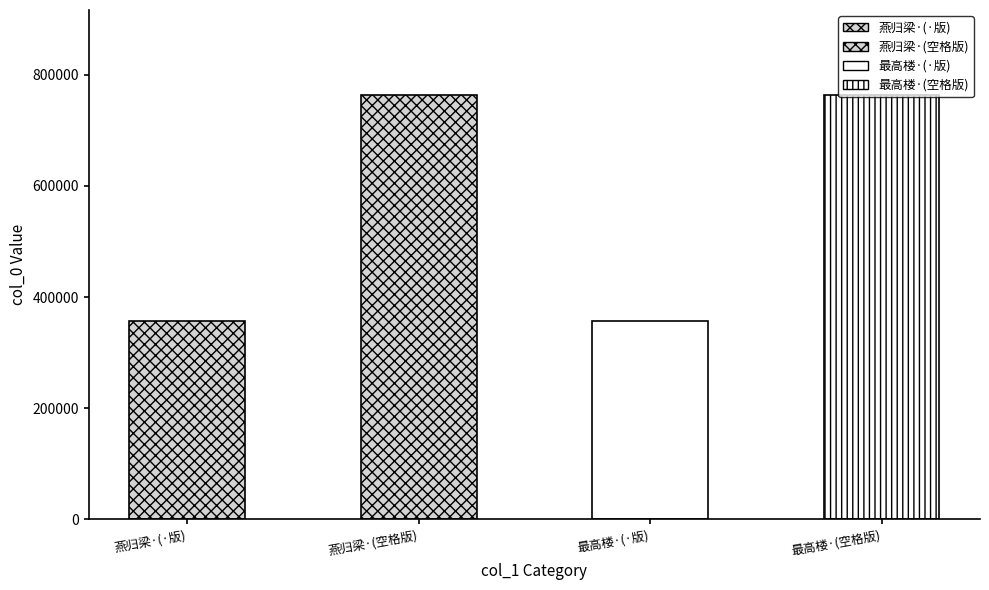

Count the number of values greater than 763949.

1